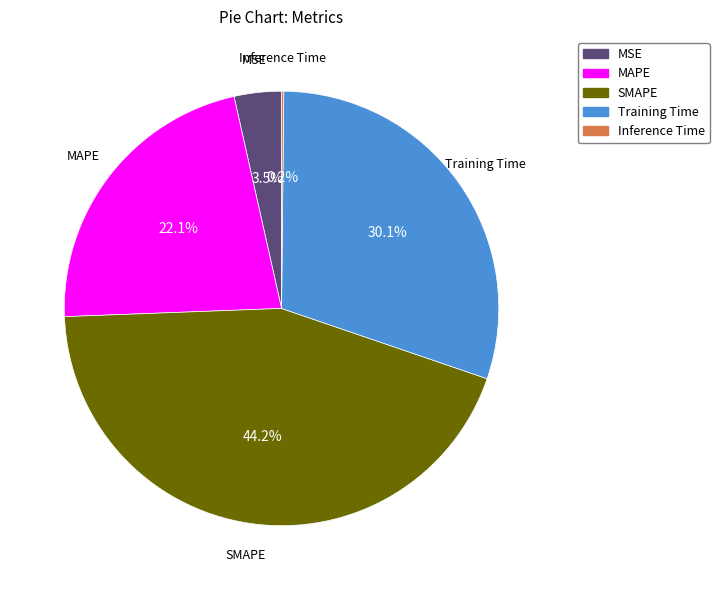

Do SMAPE and MAPE together represent more than half of the pie?

Yes